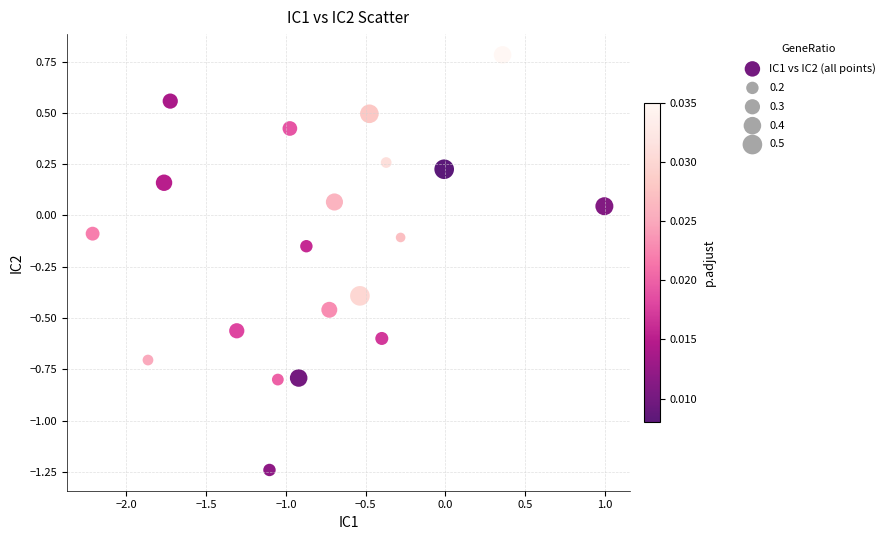

What is the range of X values (max minus min)?

3.2